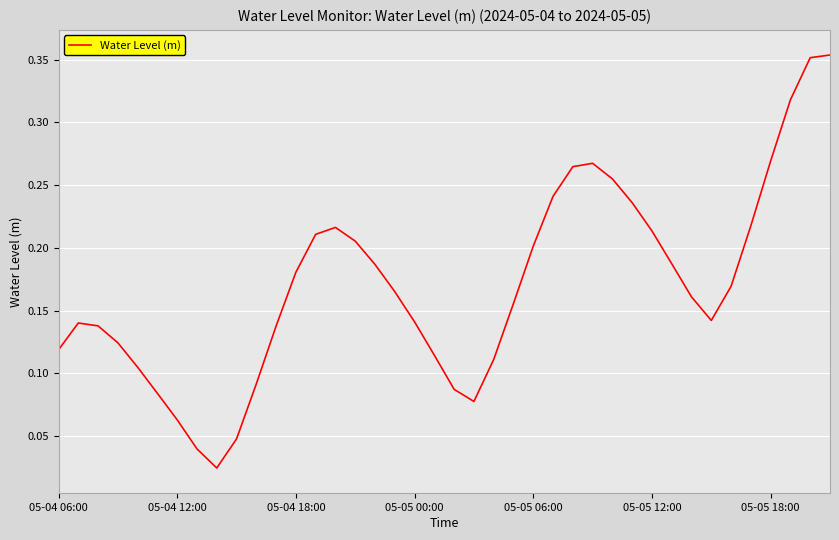

Does the chart display data point markers on the line(s)?

No